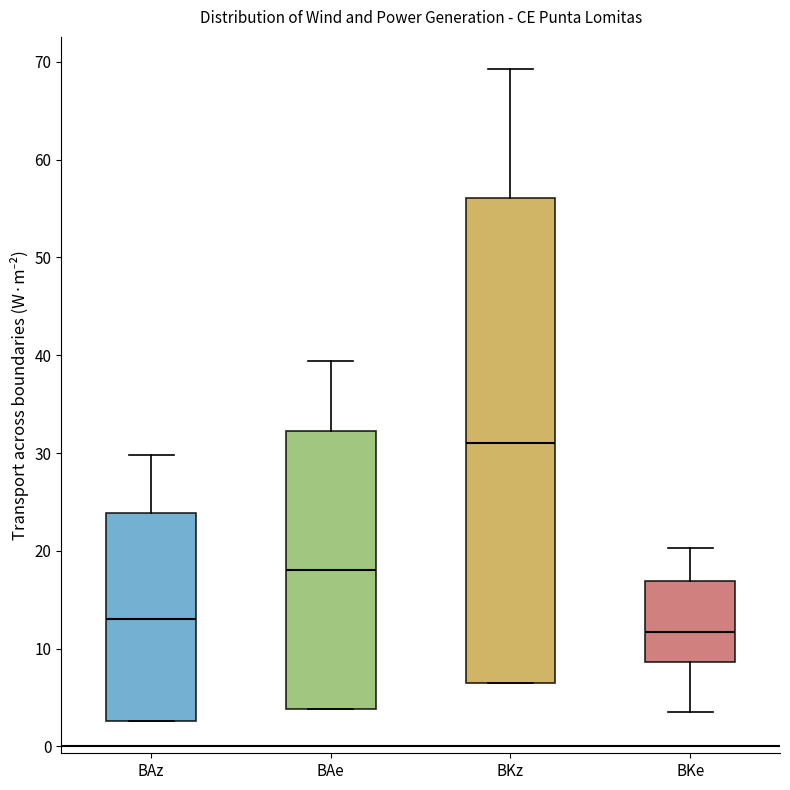

Reading left to right, read every box against the y-axis: the position of its median line, the range the box covers, and the ends of its whiskers. The values are not printed on the chart, so give them approximately, as read against the axis.

BAz: median 13, box 3 to 24, whiskers 3 to 30
BAe: median 18, box 4 to 32, whiskers 4 to 39
BKz: median 31, box 6 to 56, whiskers 6 to 69
BKe: median 12, box 9 to 17, whiskers 4 to 20